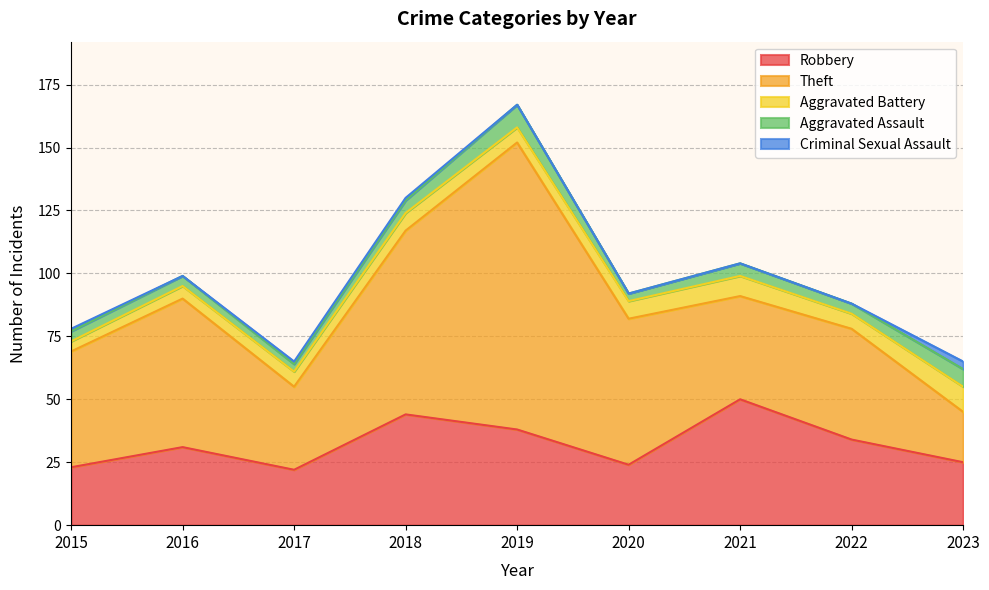

How many interior local peaks does the Theft series have?

3